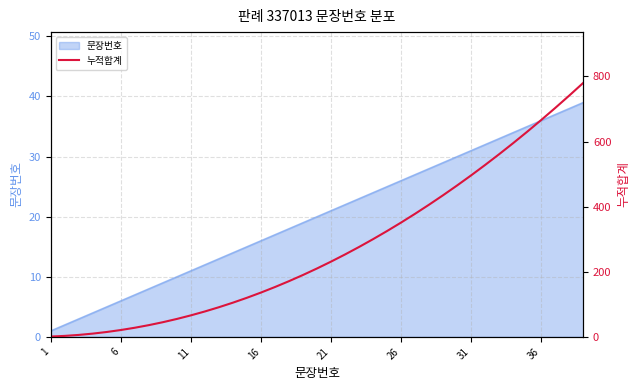

Count the number of categories in the chart.

39